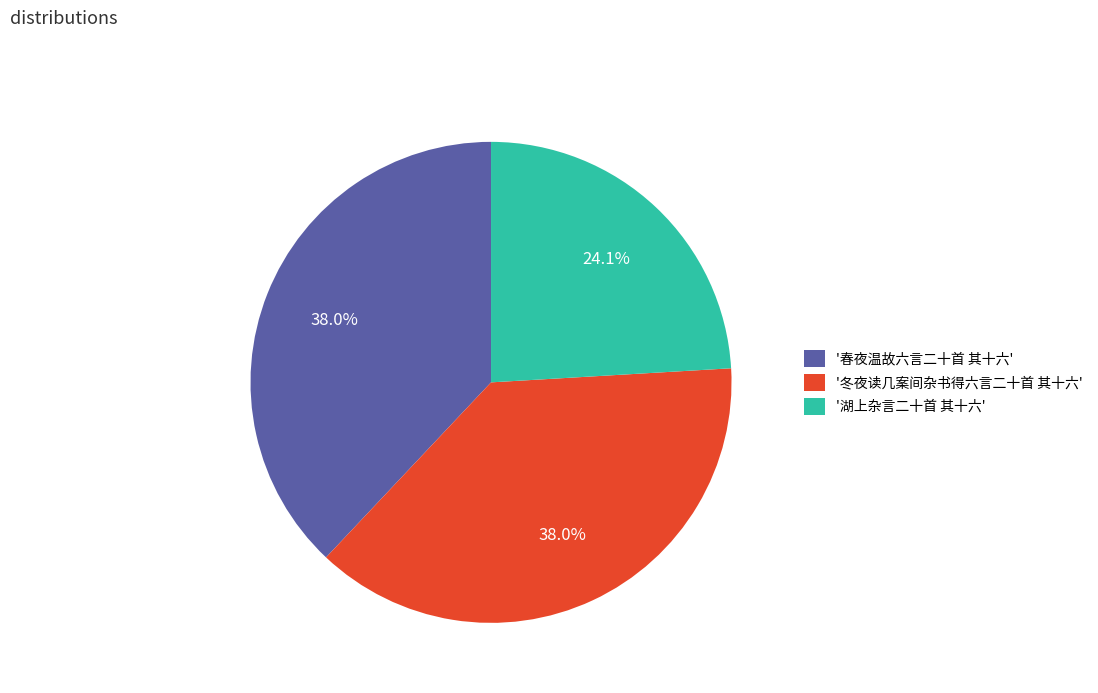

Does '冬夜读几案间杂书得六言二十首 其十六' represent more than half of the total?

No